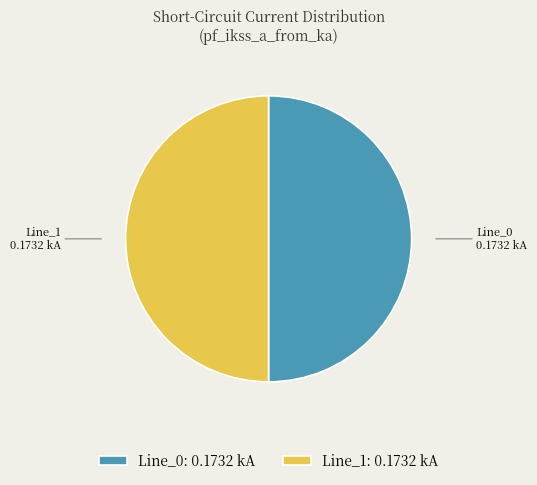

True or false: Line_0: 0.1732 kA accounts for 65% of the total.

False